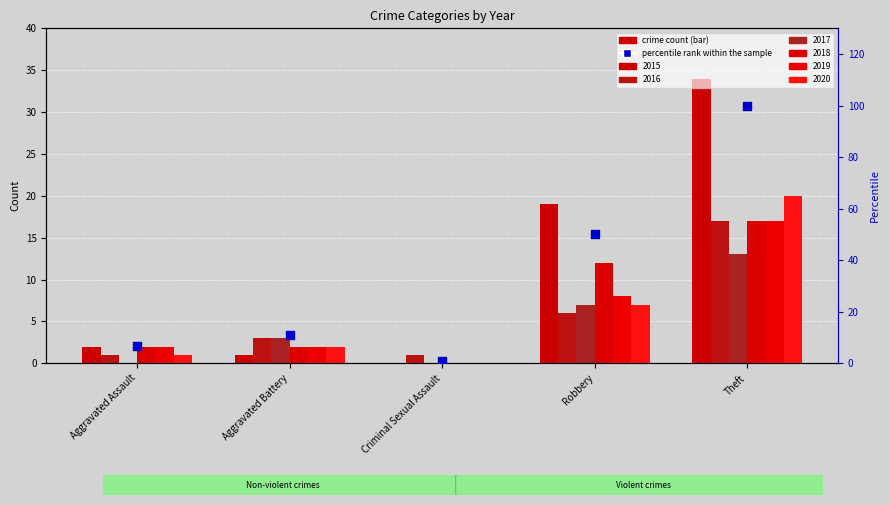

Between Robbery and Aggravated Battery, which is larger?

Robbery